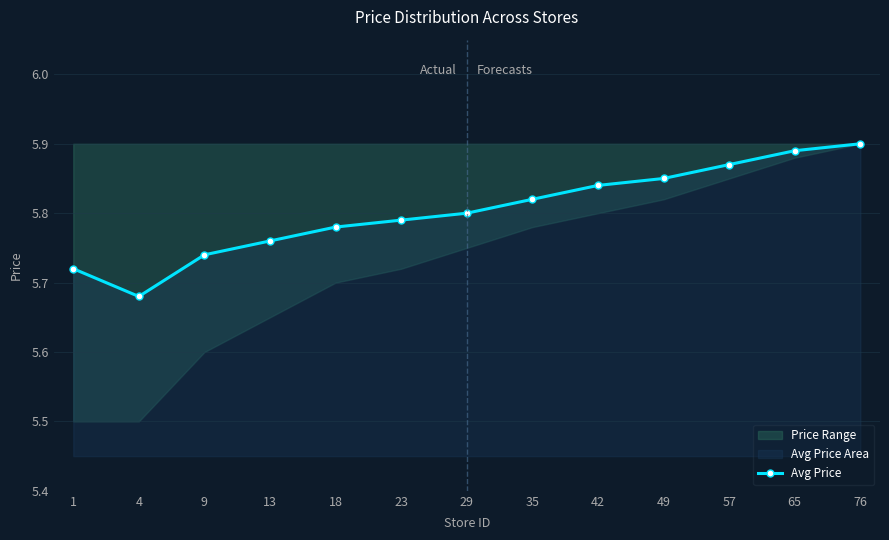

Reading right to left, what are all the values shown in this chart?

5.9	5.9	5.9	5.8	5.8	5.8	5.8	5.8	5.8	5.8	5.7	5.7	5.7